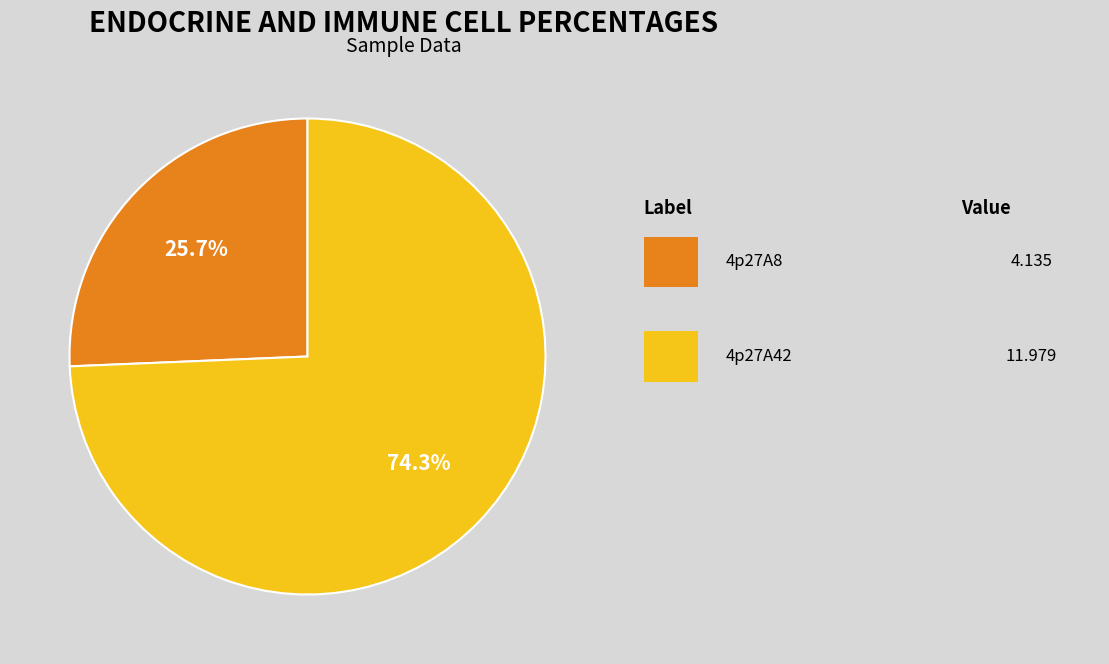

Does any single category account for the majority?

Yes